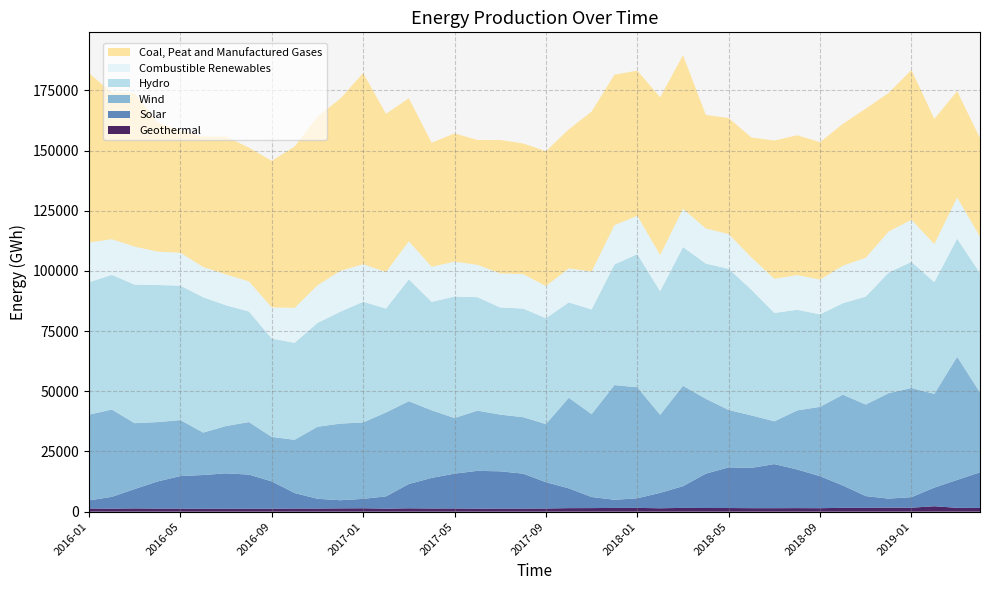

Reading left to right, transcribe all the data shown in this chart.

Geothermal: 1326.8	1256.2	1354.4	1282.1	1285.9	1173.5	1253.6	1229.5	1229.4	1305.9	1288.7	1362.9	1411.1	1259.0	1393.8	1314.9	1335.6	1258.7	1275.5	1287.0	1313.5	1459.9	1481.1	1548.0	1569.1	1409.1	1568.4	1515.7	1511.2	1444.7	1438.8	1470.8	1437.2	1596.7	1598.6	1685.5	1639.9	2251.8	1590.7	1539.8
Solar: 3352.0	4901.3	8047.0	11269.1	13493.9	14057.7	14664.5	14175.7	11347.8	6436.1	4060.0	3386.6	3910.2	5092.7	10096.3	12713.8	14455.9	15701.7	15481.5	14510.1	10929.3	8234.7	4614.6	3386.7	3998.0	6413.3	9018.6	14282.9	16893.7	16742.1	18331.5	16053.5	13287.1	9279.0	4871.0	3733.4	4393.1	7749.5	11611.3	14811.2
Wind: 35628.4	36277.1	27362.3	24661.3	23264.0	17627.0	19673.6	21804.5	18483.5	22119.0	29923.8	31831.4	31757.8	34863.4	34411.5	28075.5	23110.7	25019.1	23562.0	23459.3	24146.2	37640.5	34418.7	47651.8	46119.3	32420.5	41709.7	31110.6	23839.4	21783.9	17772.0	24543.1	28819.2	37729.6	38038.8	43814.9	45358.0	38929.9	51144.9	33180.5
Hydro: 55023.7	55934.8	57546.4	56949.1	55841.3	56204.2	50130.5	45942.1	40855.6	40276.7	43126.4	46481.8	50124.9	43162.4	50619.5	45046.4	50465.8	47125.6	44513.7	45131.2	43965.6	39598.4	43497.3	50113.2	55300.4	51359.6	57623.1	56133.4	58643.4	52179.7	45018.1	41792.0	38438.2	38002.0	44838.4	50076.3	52375.2	46421.8	49083.6	49552.7
Combustible Renewables: 16494.8	14830.3	15801.6	13866.4	13681.8	12571.8	12840.4	12512.0	12941.9	14547.8	15626.1	16989.6	15584.0	15185.3	15786.7	14589.1	14505.2	13440.8	14160.3	14312.1	13383.4	14130.2	15751.0	16332.2	15943.2	15024.4	15882.8	14611.0	14435.5	13425.9	14180.7	14431.8	14445.2	15595.7	16138.6	17072.9	17487.3	15824.5	17101.2	15172.3
Coal, Peat and Manufactured Gases: 70313.1	60901.1	63694.0	53587.3	50761.4	54207.5	57267.1	55560.4	60871.1	67018.4	70068.0	71521.3	79441.0	65718.1	59435.4	51500.6	53292.9	51881.8	55404.8	54285.4	55996.9	57741.2	66453.2	62495.1	60280.4	65490.5	63851.1	47151.2	48185.2	49853.7	57427.6	58077.2	57082.8	58932.5	61951.0	57556.4	62236.5	51974.4	44160.5	40919.7